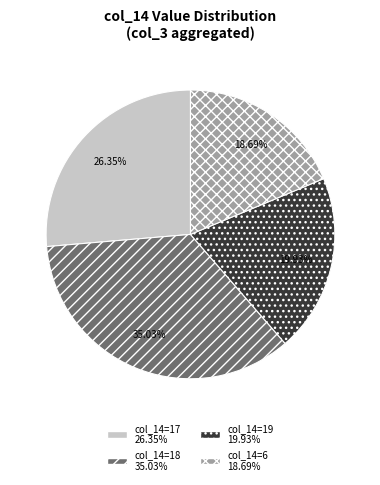

Is there a majority slice in this chart?

No